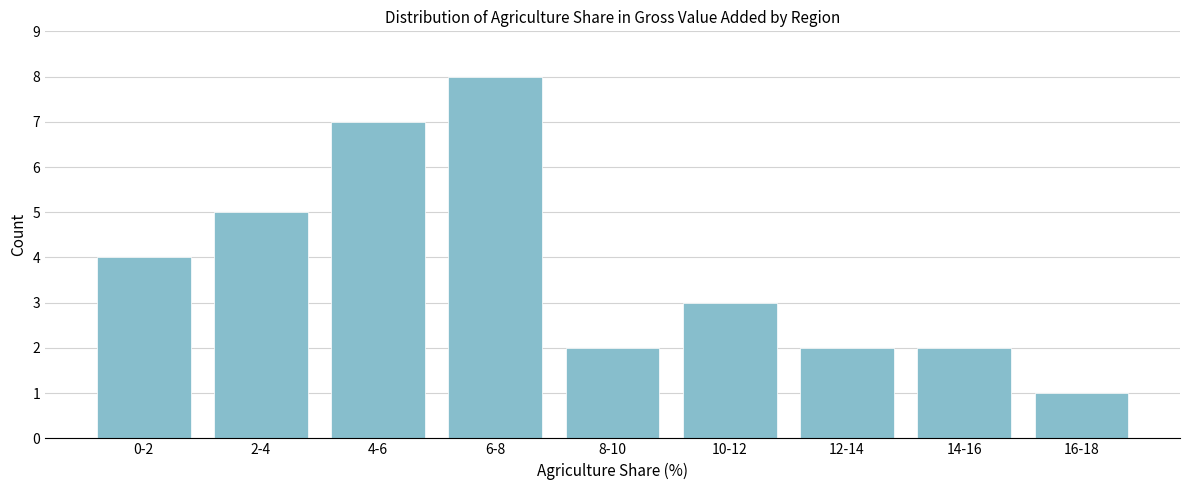

Reading left to right, extract all data points from this chart.

4	5	7	8	2	3	2	2	1